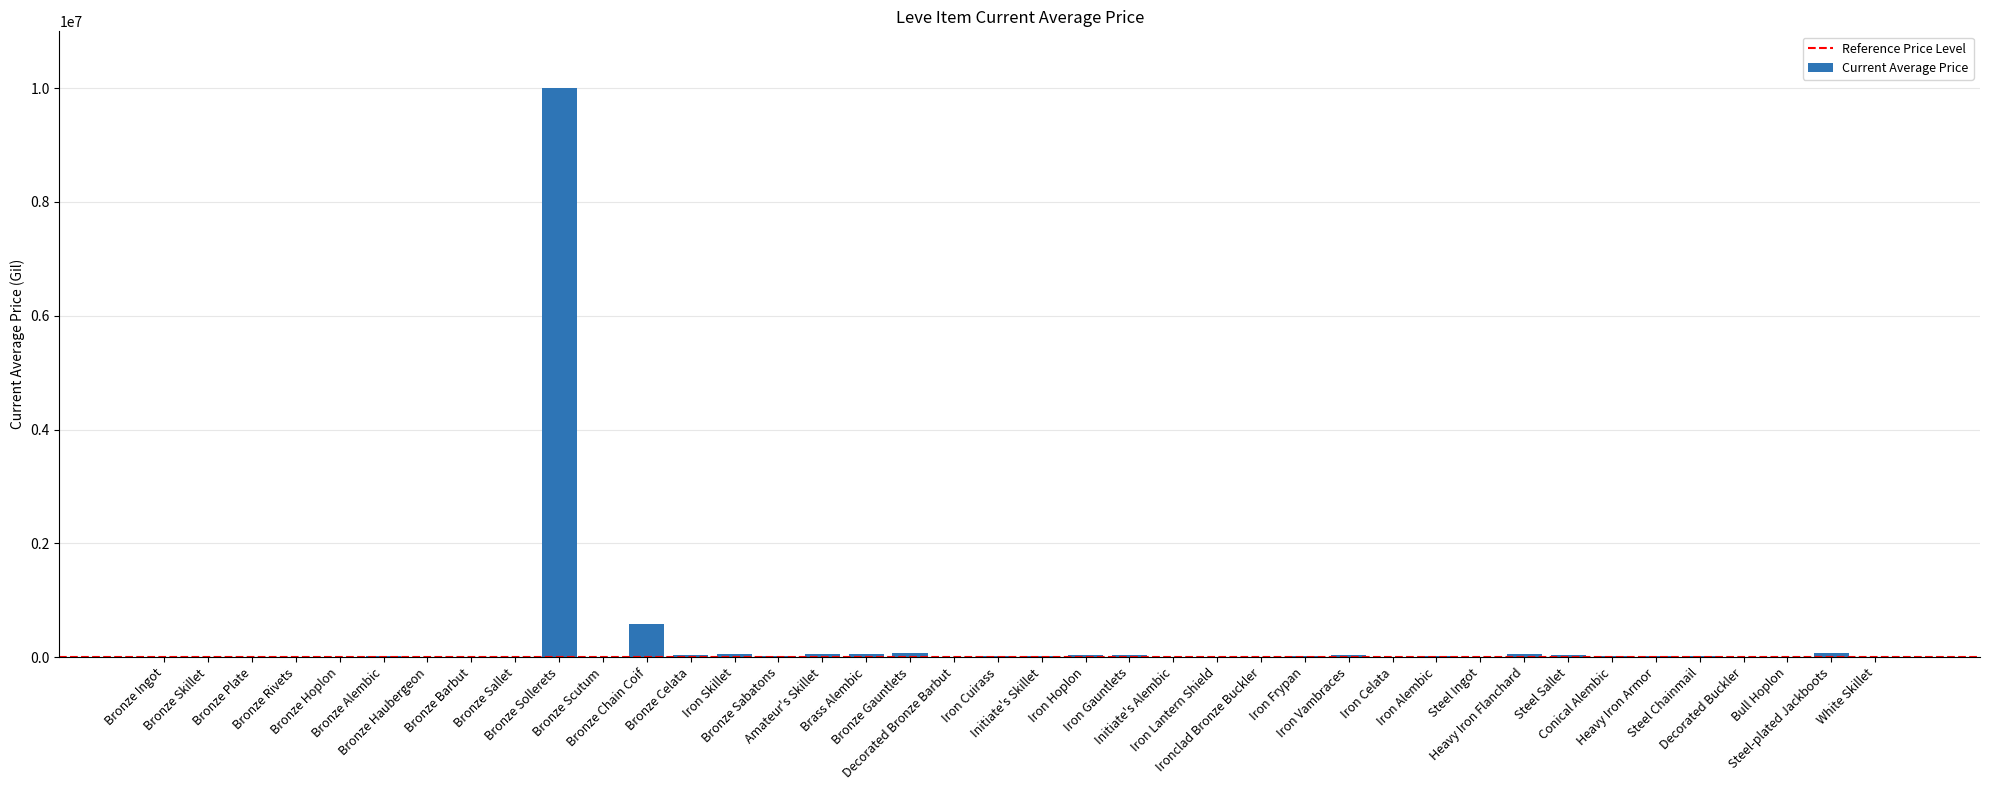

What is the change in value from Bronze Celata to Decorated Buckler?

-28537.5